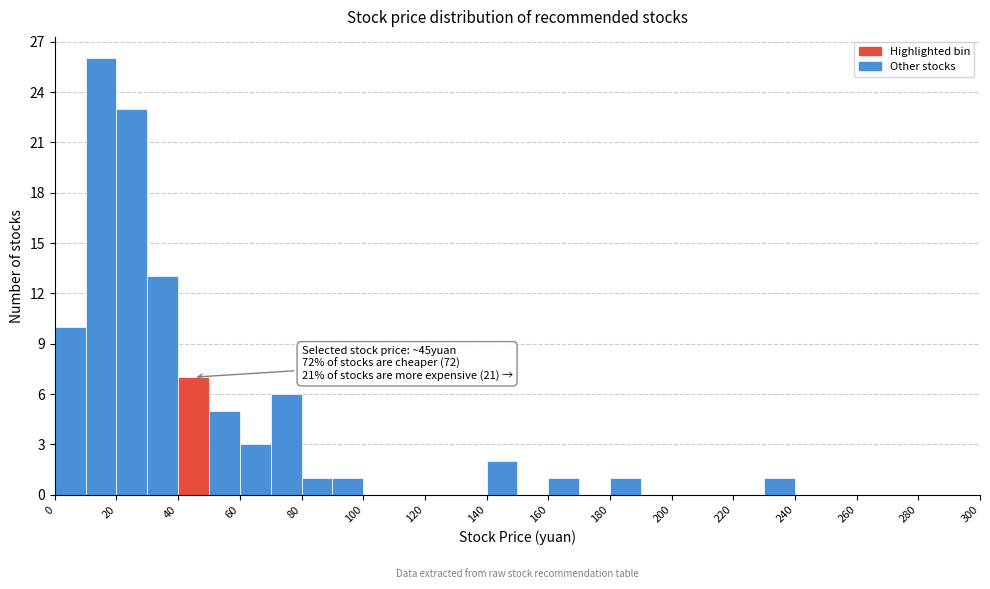

Over which range of the x-axis is the bar tallest?

10 to 20